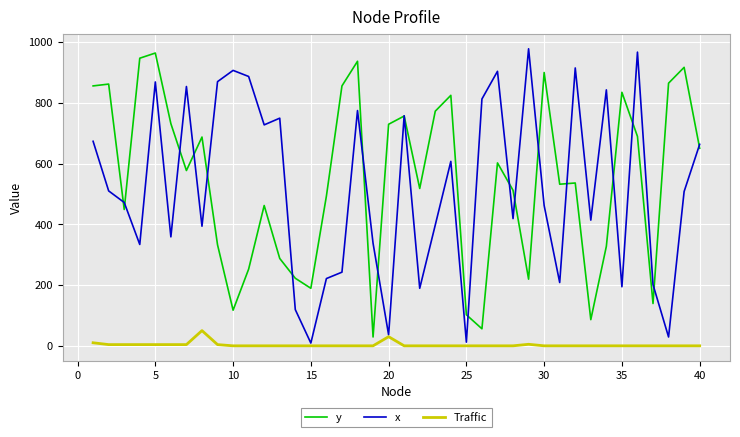

Which series has the largest range (max minus min)?

x